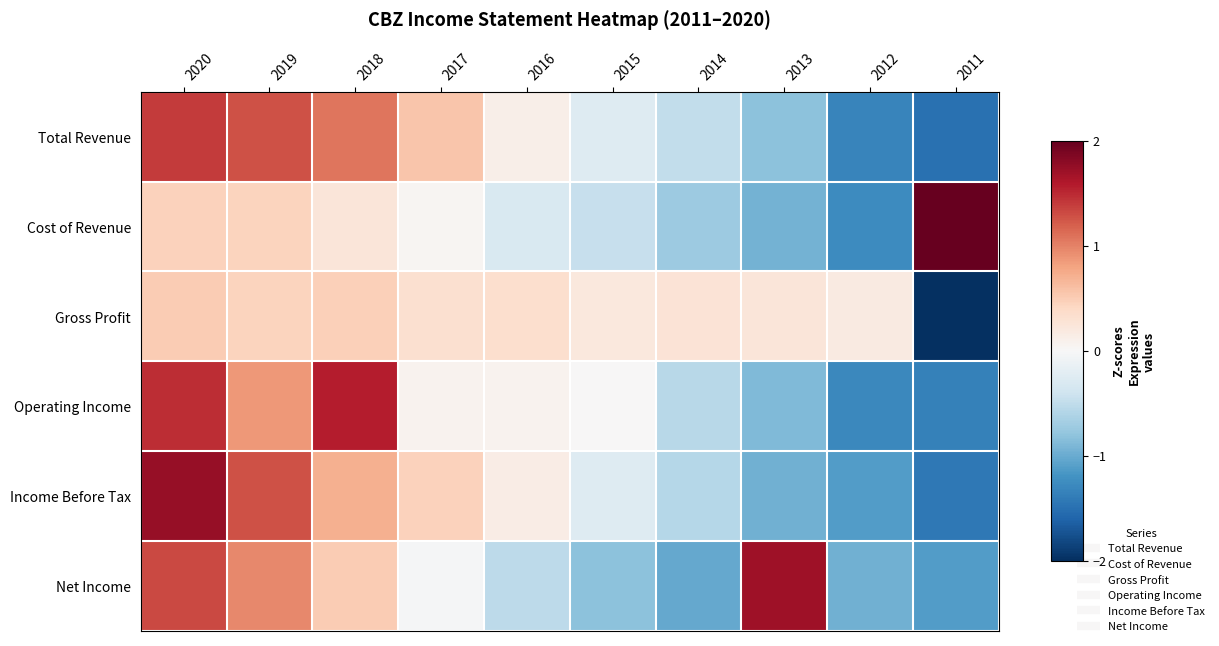

Reading left to right, list all the values displayed in this chart.

Total Revenue: 2020=1.4	2019=1.3	2018=1.1	2017=0.6	2016=0.1	2015=-0.3	2014=-0.5	2013=-0.8	2012=-1.3	2011=-1.5
Cost of Revenue: 2020=0.5	2019=0.4	2018=0.2	2017=0.0	2016=-0.3	2015=-0.5	2014=-0.7	2013=-0.9	2012=-1.3	2011=2.5
Gross Profit: 2020=0.5	2019=0.4	2018=0.5	2017=0.3	2016=0.3	2015=0.2	2014=0.3	2013=0.2	2012=0.2	2011=-3.0
Operating Income: 2020=1.5	2019=0.9	2018=1.6	2017=0.1	2016=0.1	2015=0.0	2014=-0.5	2013=-0.9	2012=-1.3	2011=-1.3
Income Before Tax: 2020=1.7	2019=1.3	2018=0.7	2017=0.5	2016=0.1	2015=-0.3	2014=-0.6	2013=-1.0	2012=-1.1	2011=-1.4
Net Income: 2020=1.3	2019=1.0	2018=0.5	2017=-0.0	2016=-0.5	2015=-0.8	2014=-1.0	2013=1.7	2012=-1.0	2011=-1.1